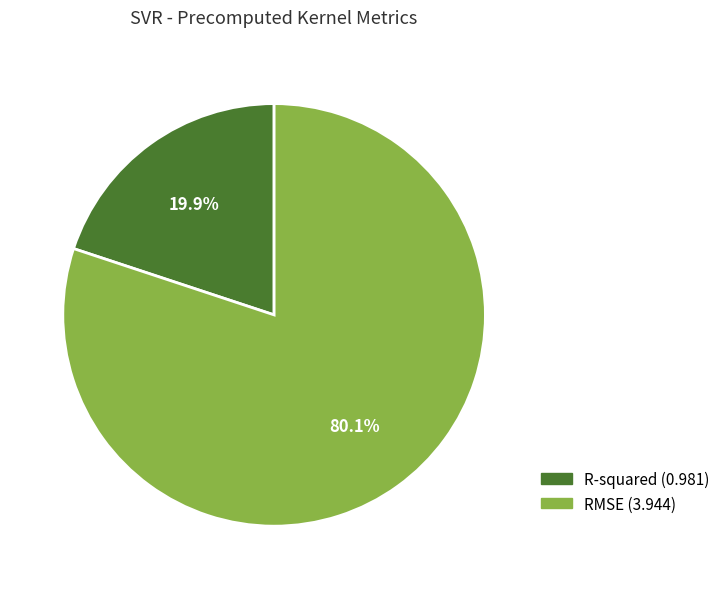

Which slice is the smallest?

R-squared